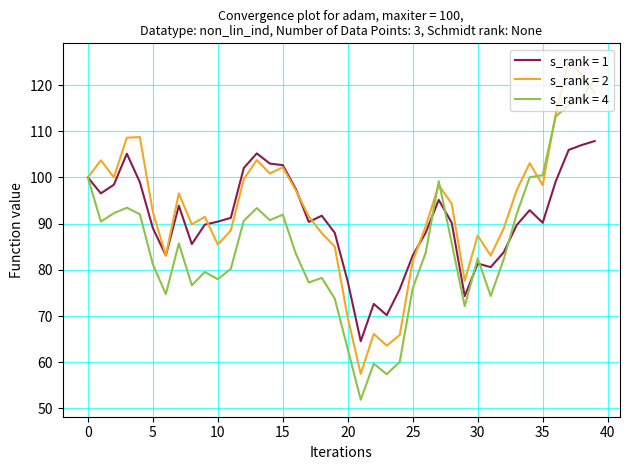

How many distinct data groups are displayed?

3